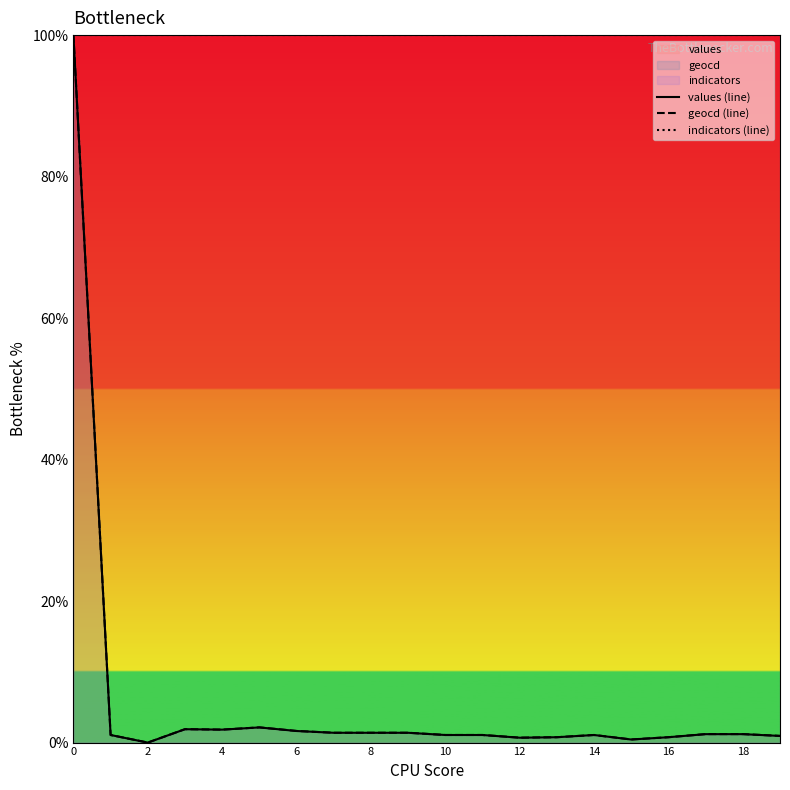

True or false: geocd (line) and values (line) intersect in this chart.

False